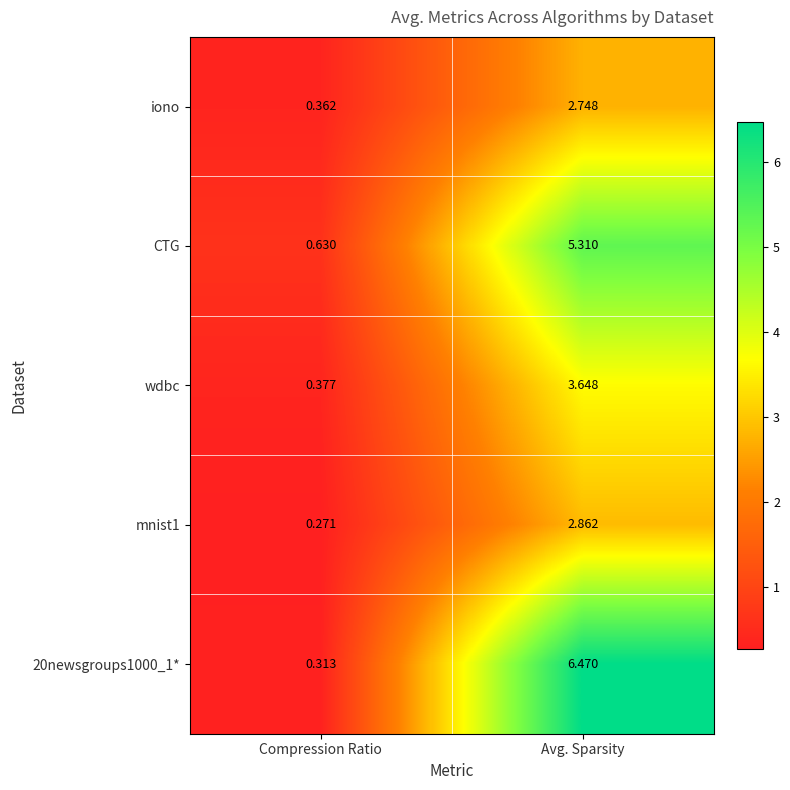

At which category is the sum across all series the highest?

Avg. Sparsity